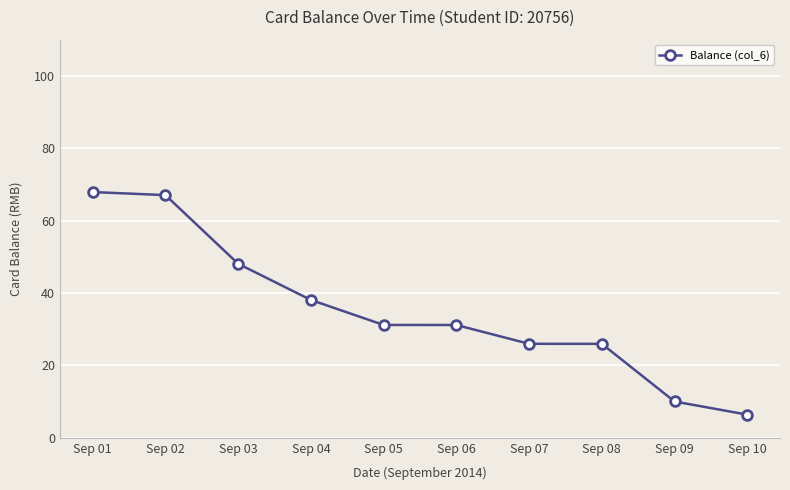

What is the difference between the maximum and second lowest values?

57.9